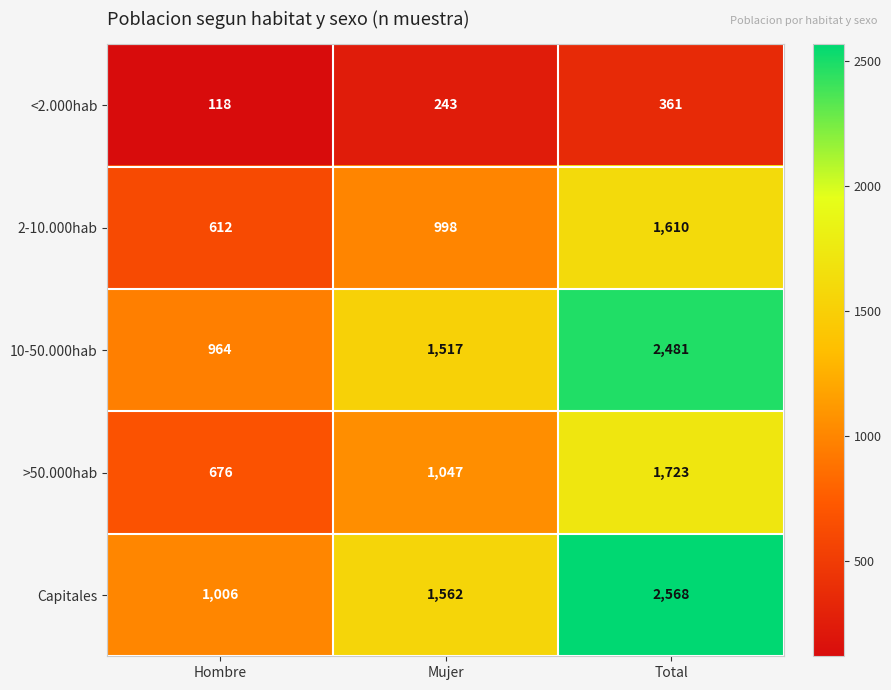

Which series has the largest total across all categories?

Capitales